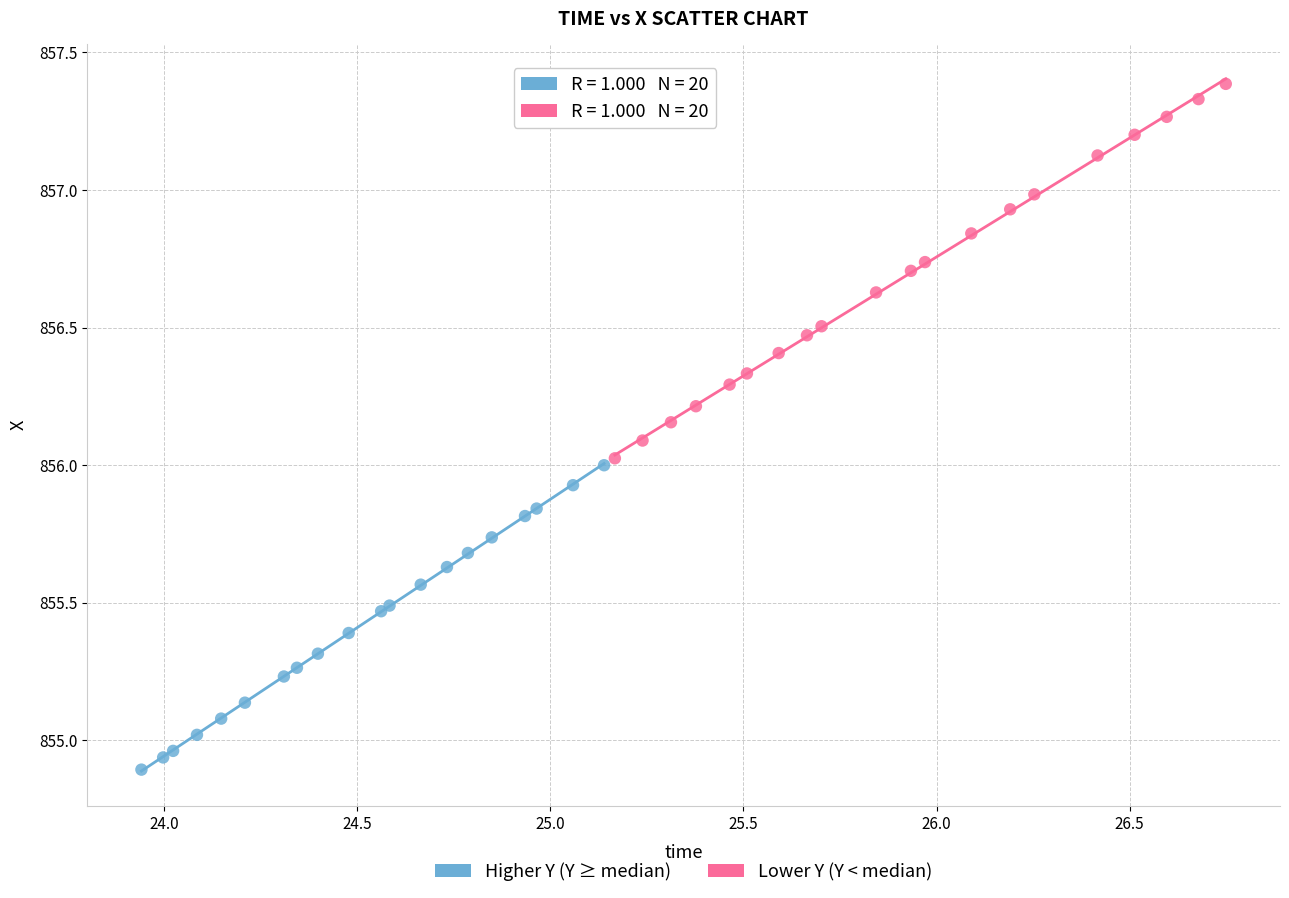

Which series has the largest Y range (max minus min)?

Lower Y (Y < median)